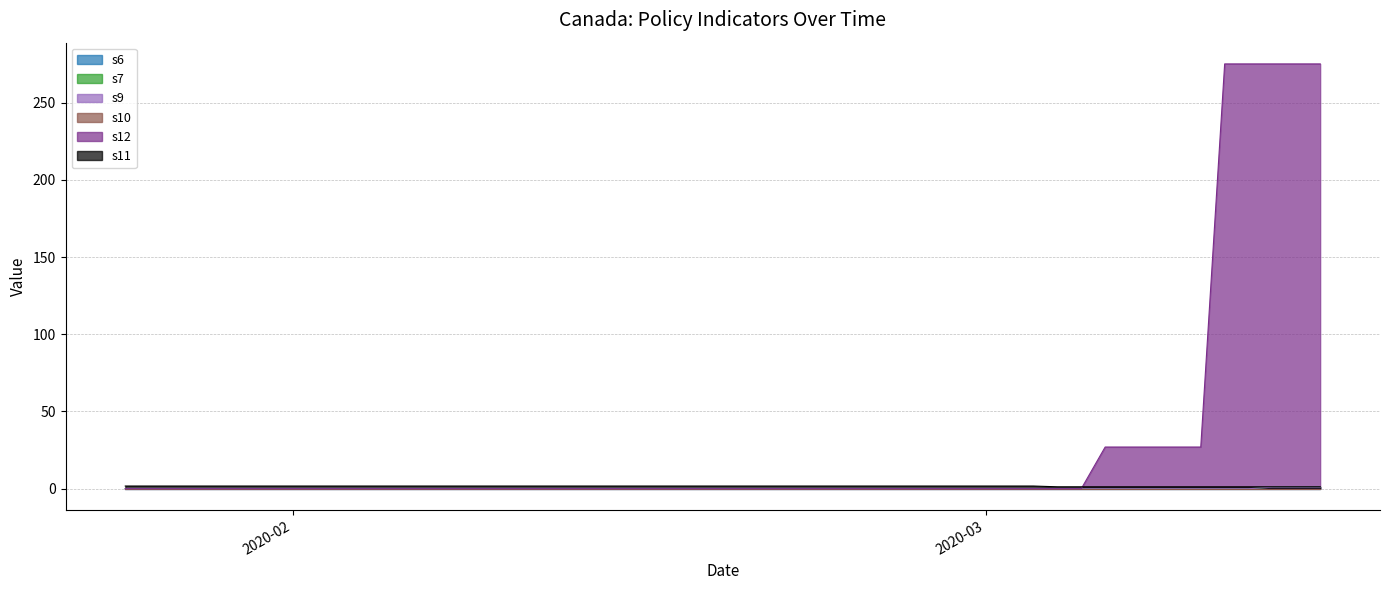

At which label is s9 closest to 0?

2020-01-25